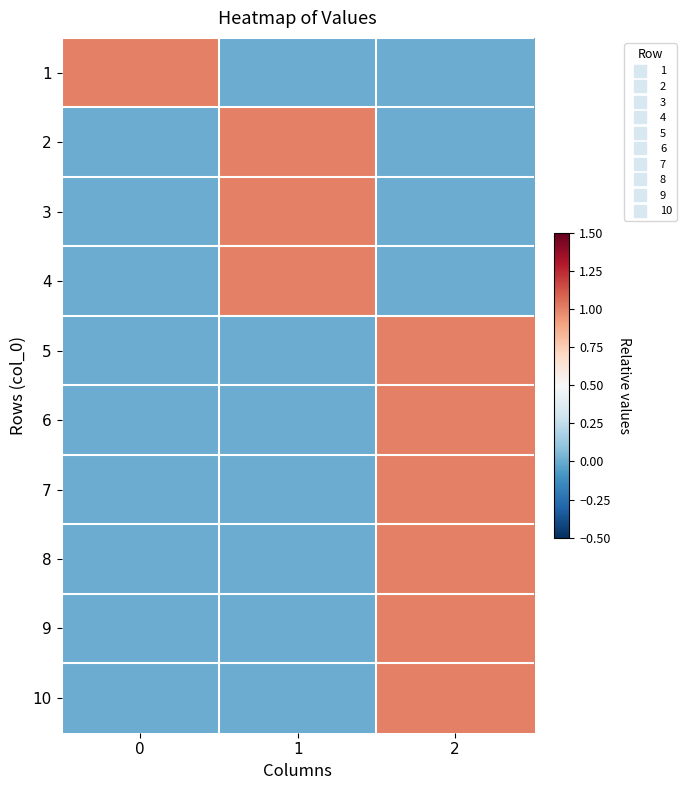

What is the greatest value displayed?

1